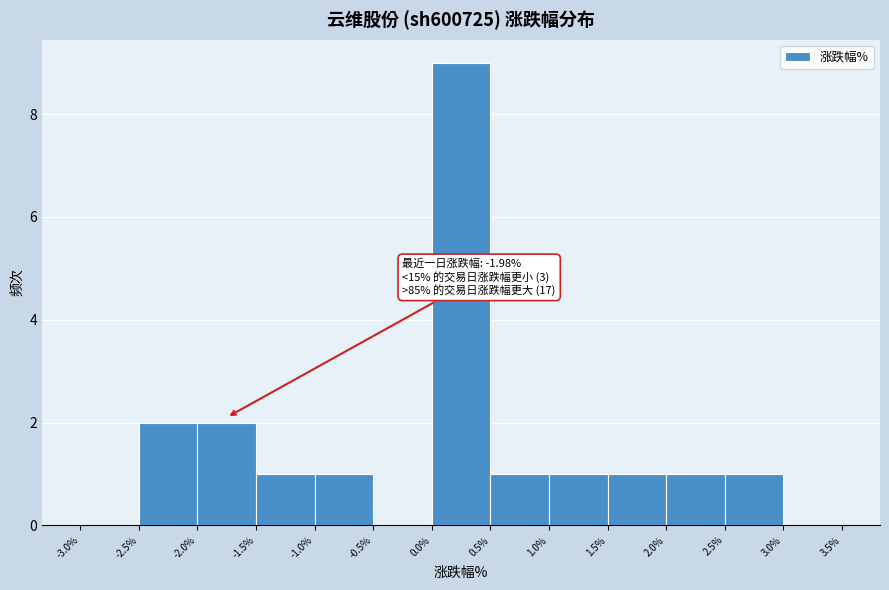

Over which range of the x-axis is the bar tallest?

0.0% to 0.5%